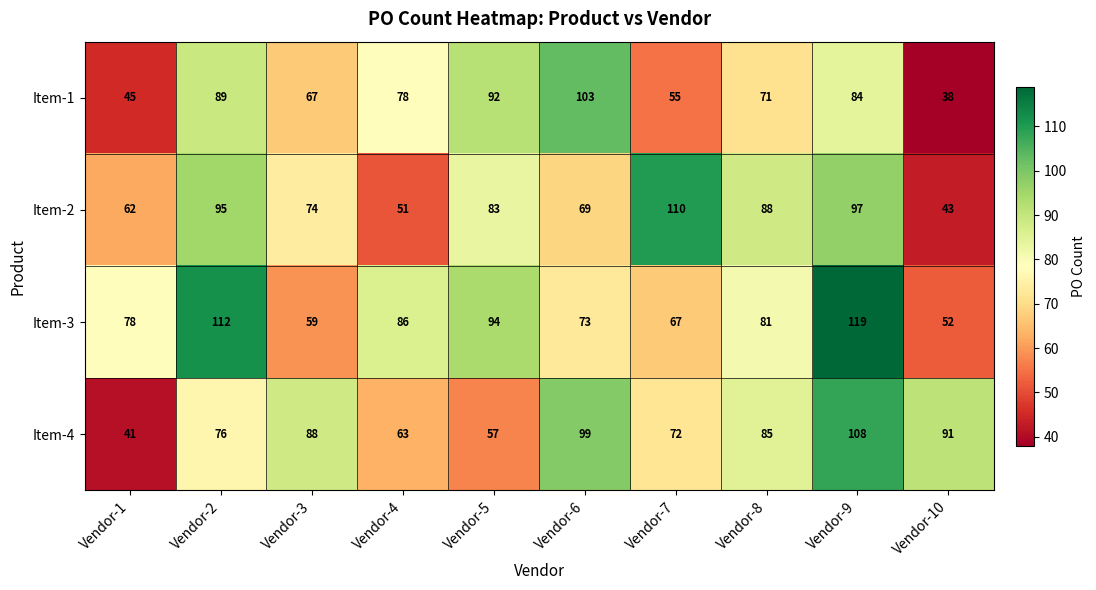

What is the average value of the Item-4 series?

78